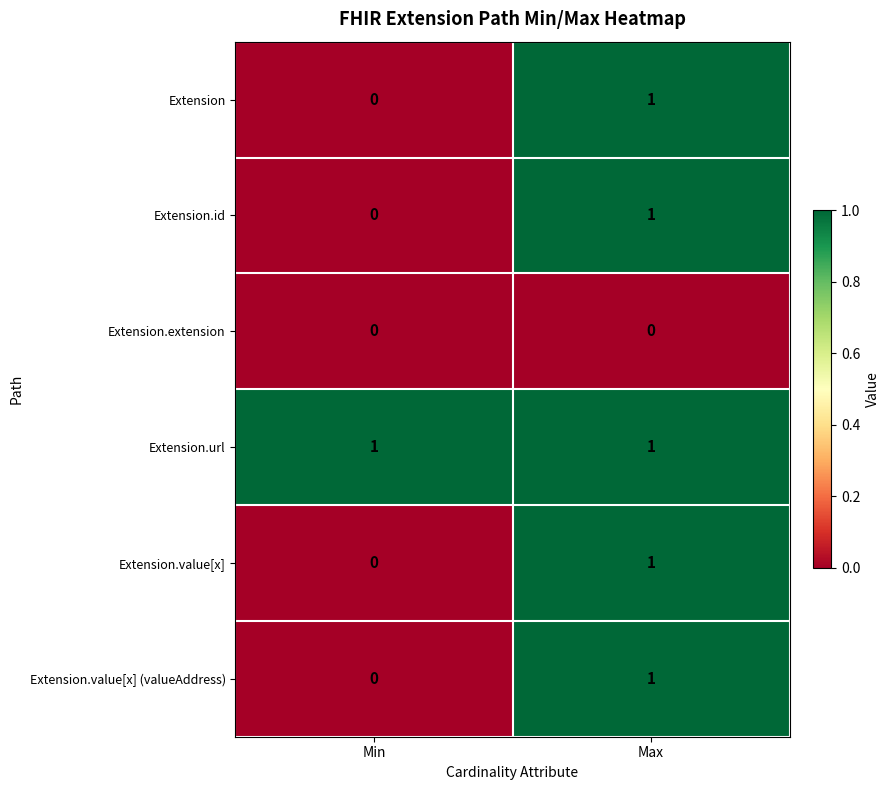

At which label does Extension.id reach its minimum?

Min